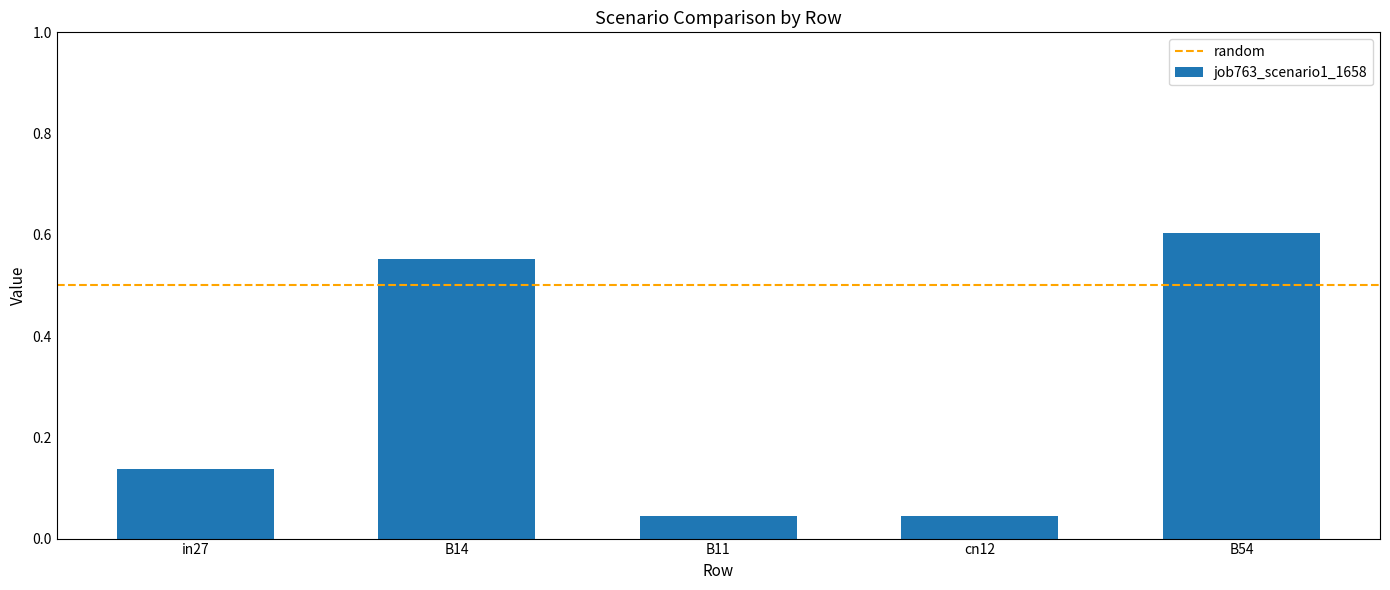

What position from the left is B54?

5